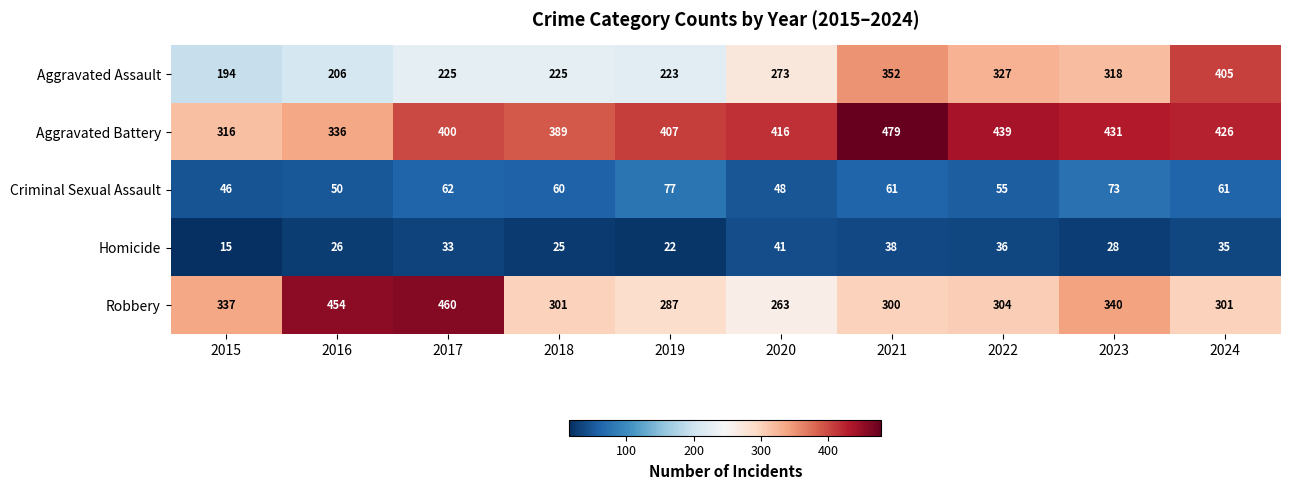

Which series changed the most between 2020 and 2021?

Aggravated Assault